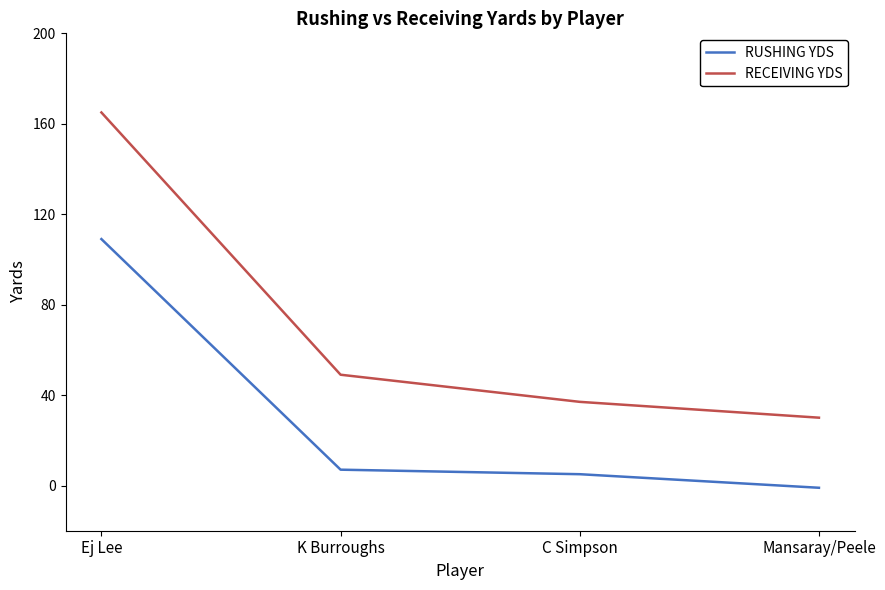

Is it true that RECEIVING YDS equals 30 at Mansaray/Peele?

True